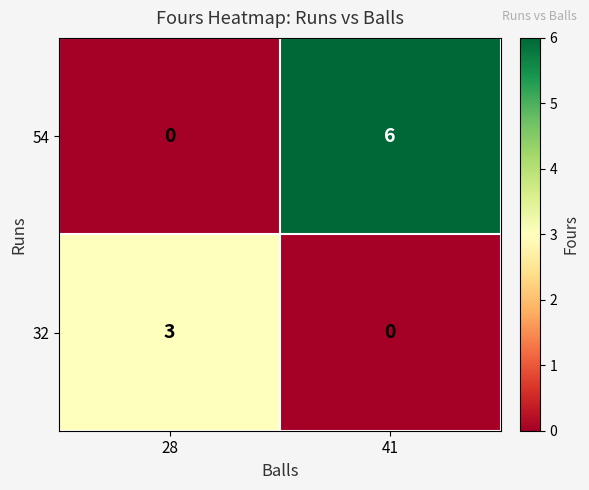

True or false: 32 has a value of 1 at 28.

False